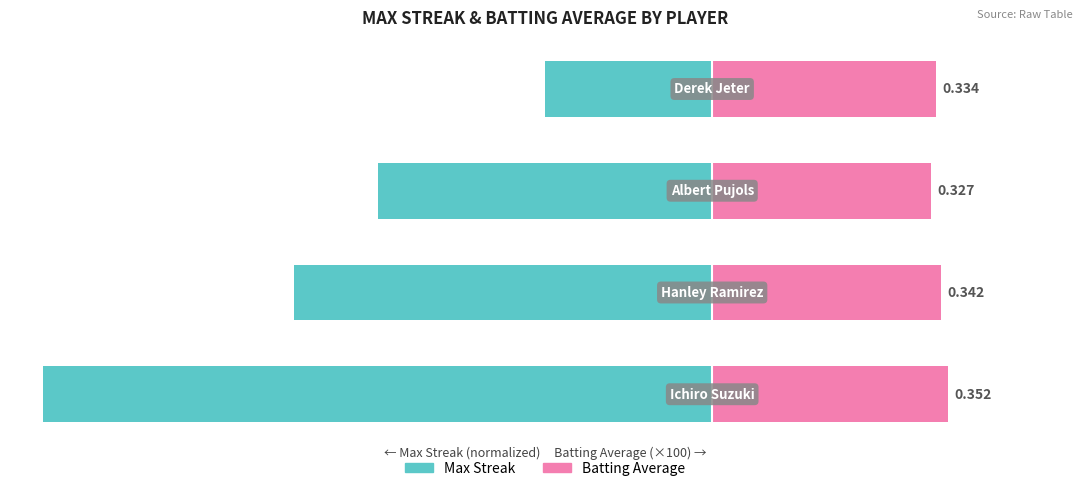

Read the Max Streak value at 3.

-25.0